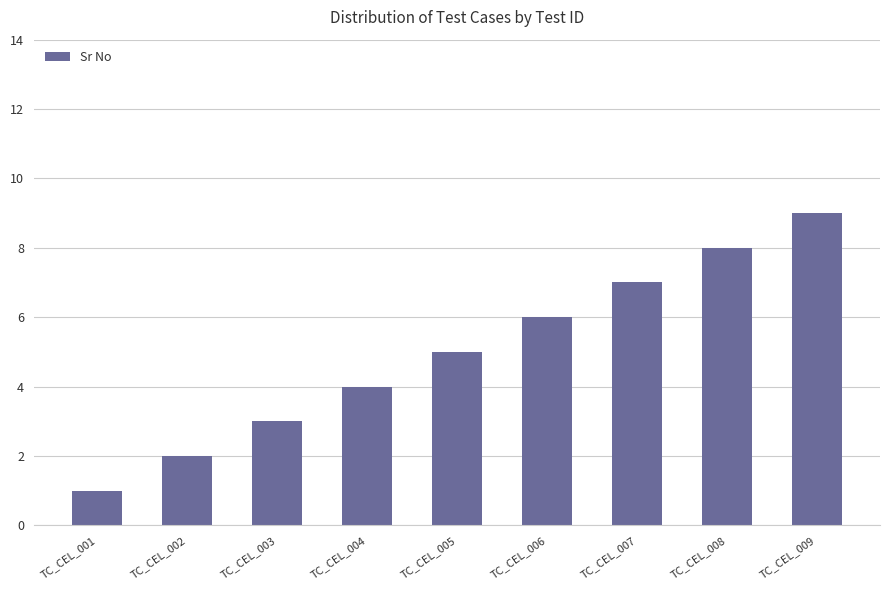

What is the sum of the values at TC_CEL_003 and TC_CEL_005?

8